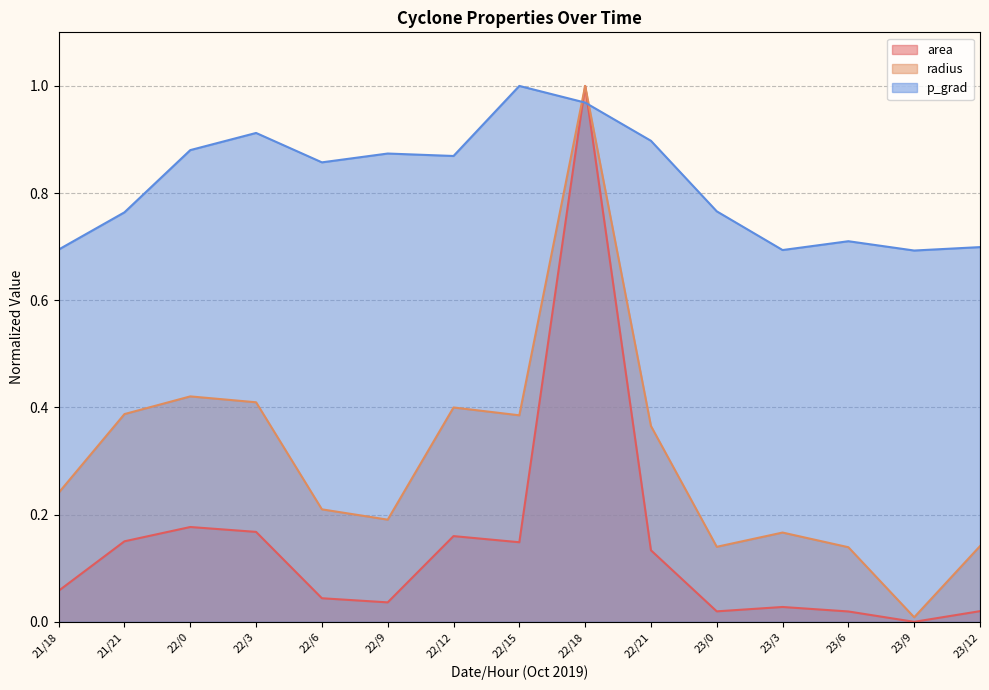

What is the label of the 9th point from the left?

22/18